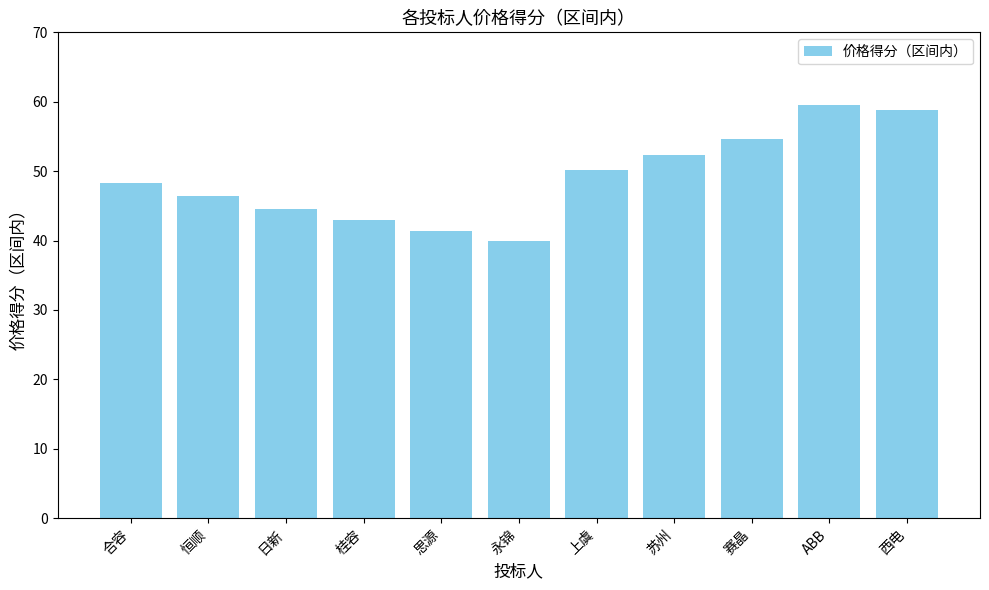

How many values exceed 48?

6